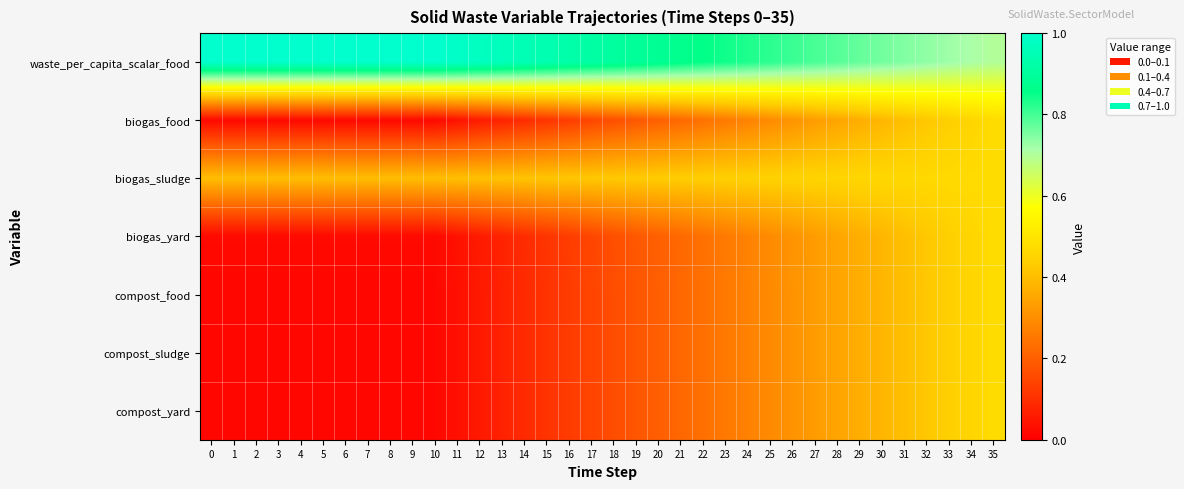

Between 1 and 15, which is larger?

1